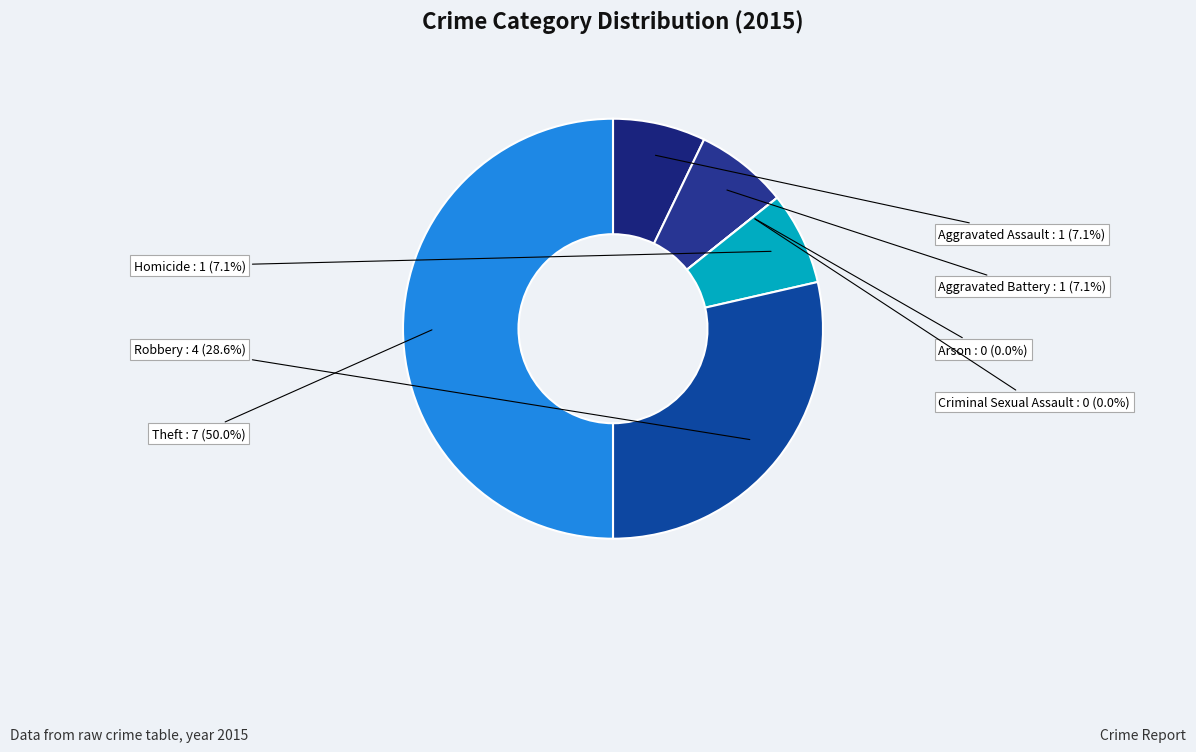

Does Arson account for over 50% of the chart?

No